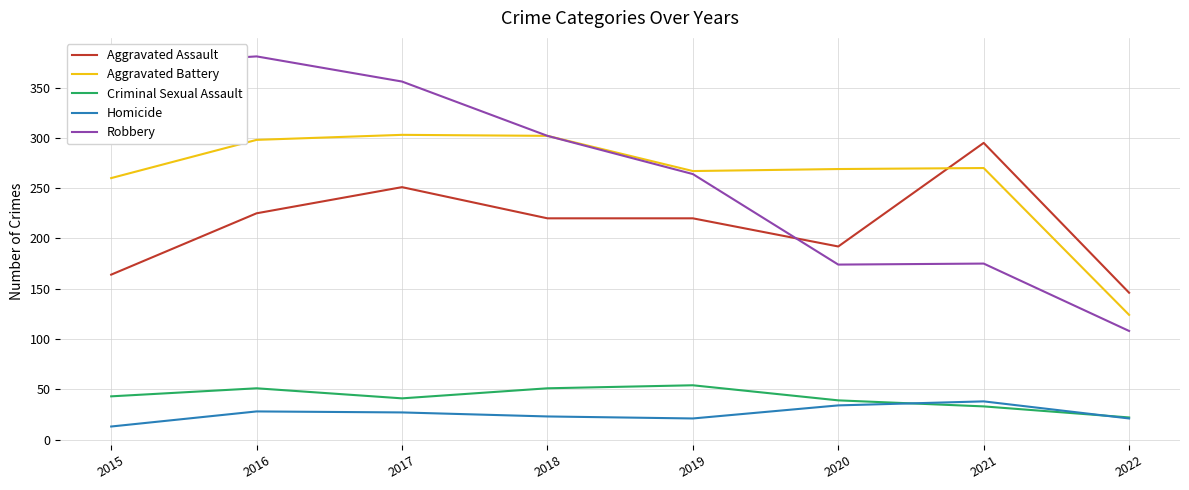

At 2015, list the series in order from smallest to largest.

Homicide, Criminal Sexual Assault, Aggravated Assault, Aggravated Battery, Robbery